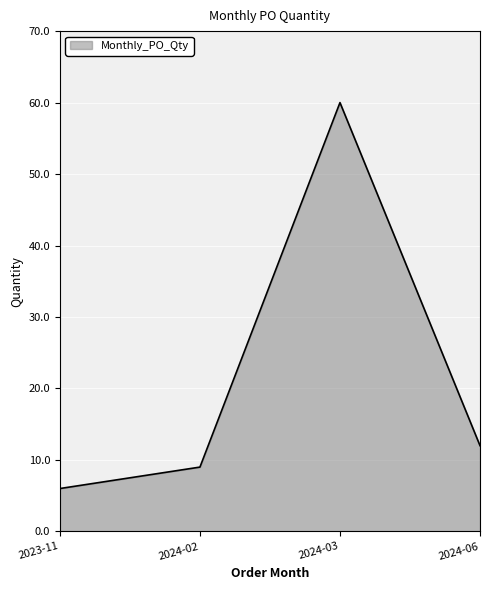

What is the sum of the values at 2024-02 and 2023-11?

15